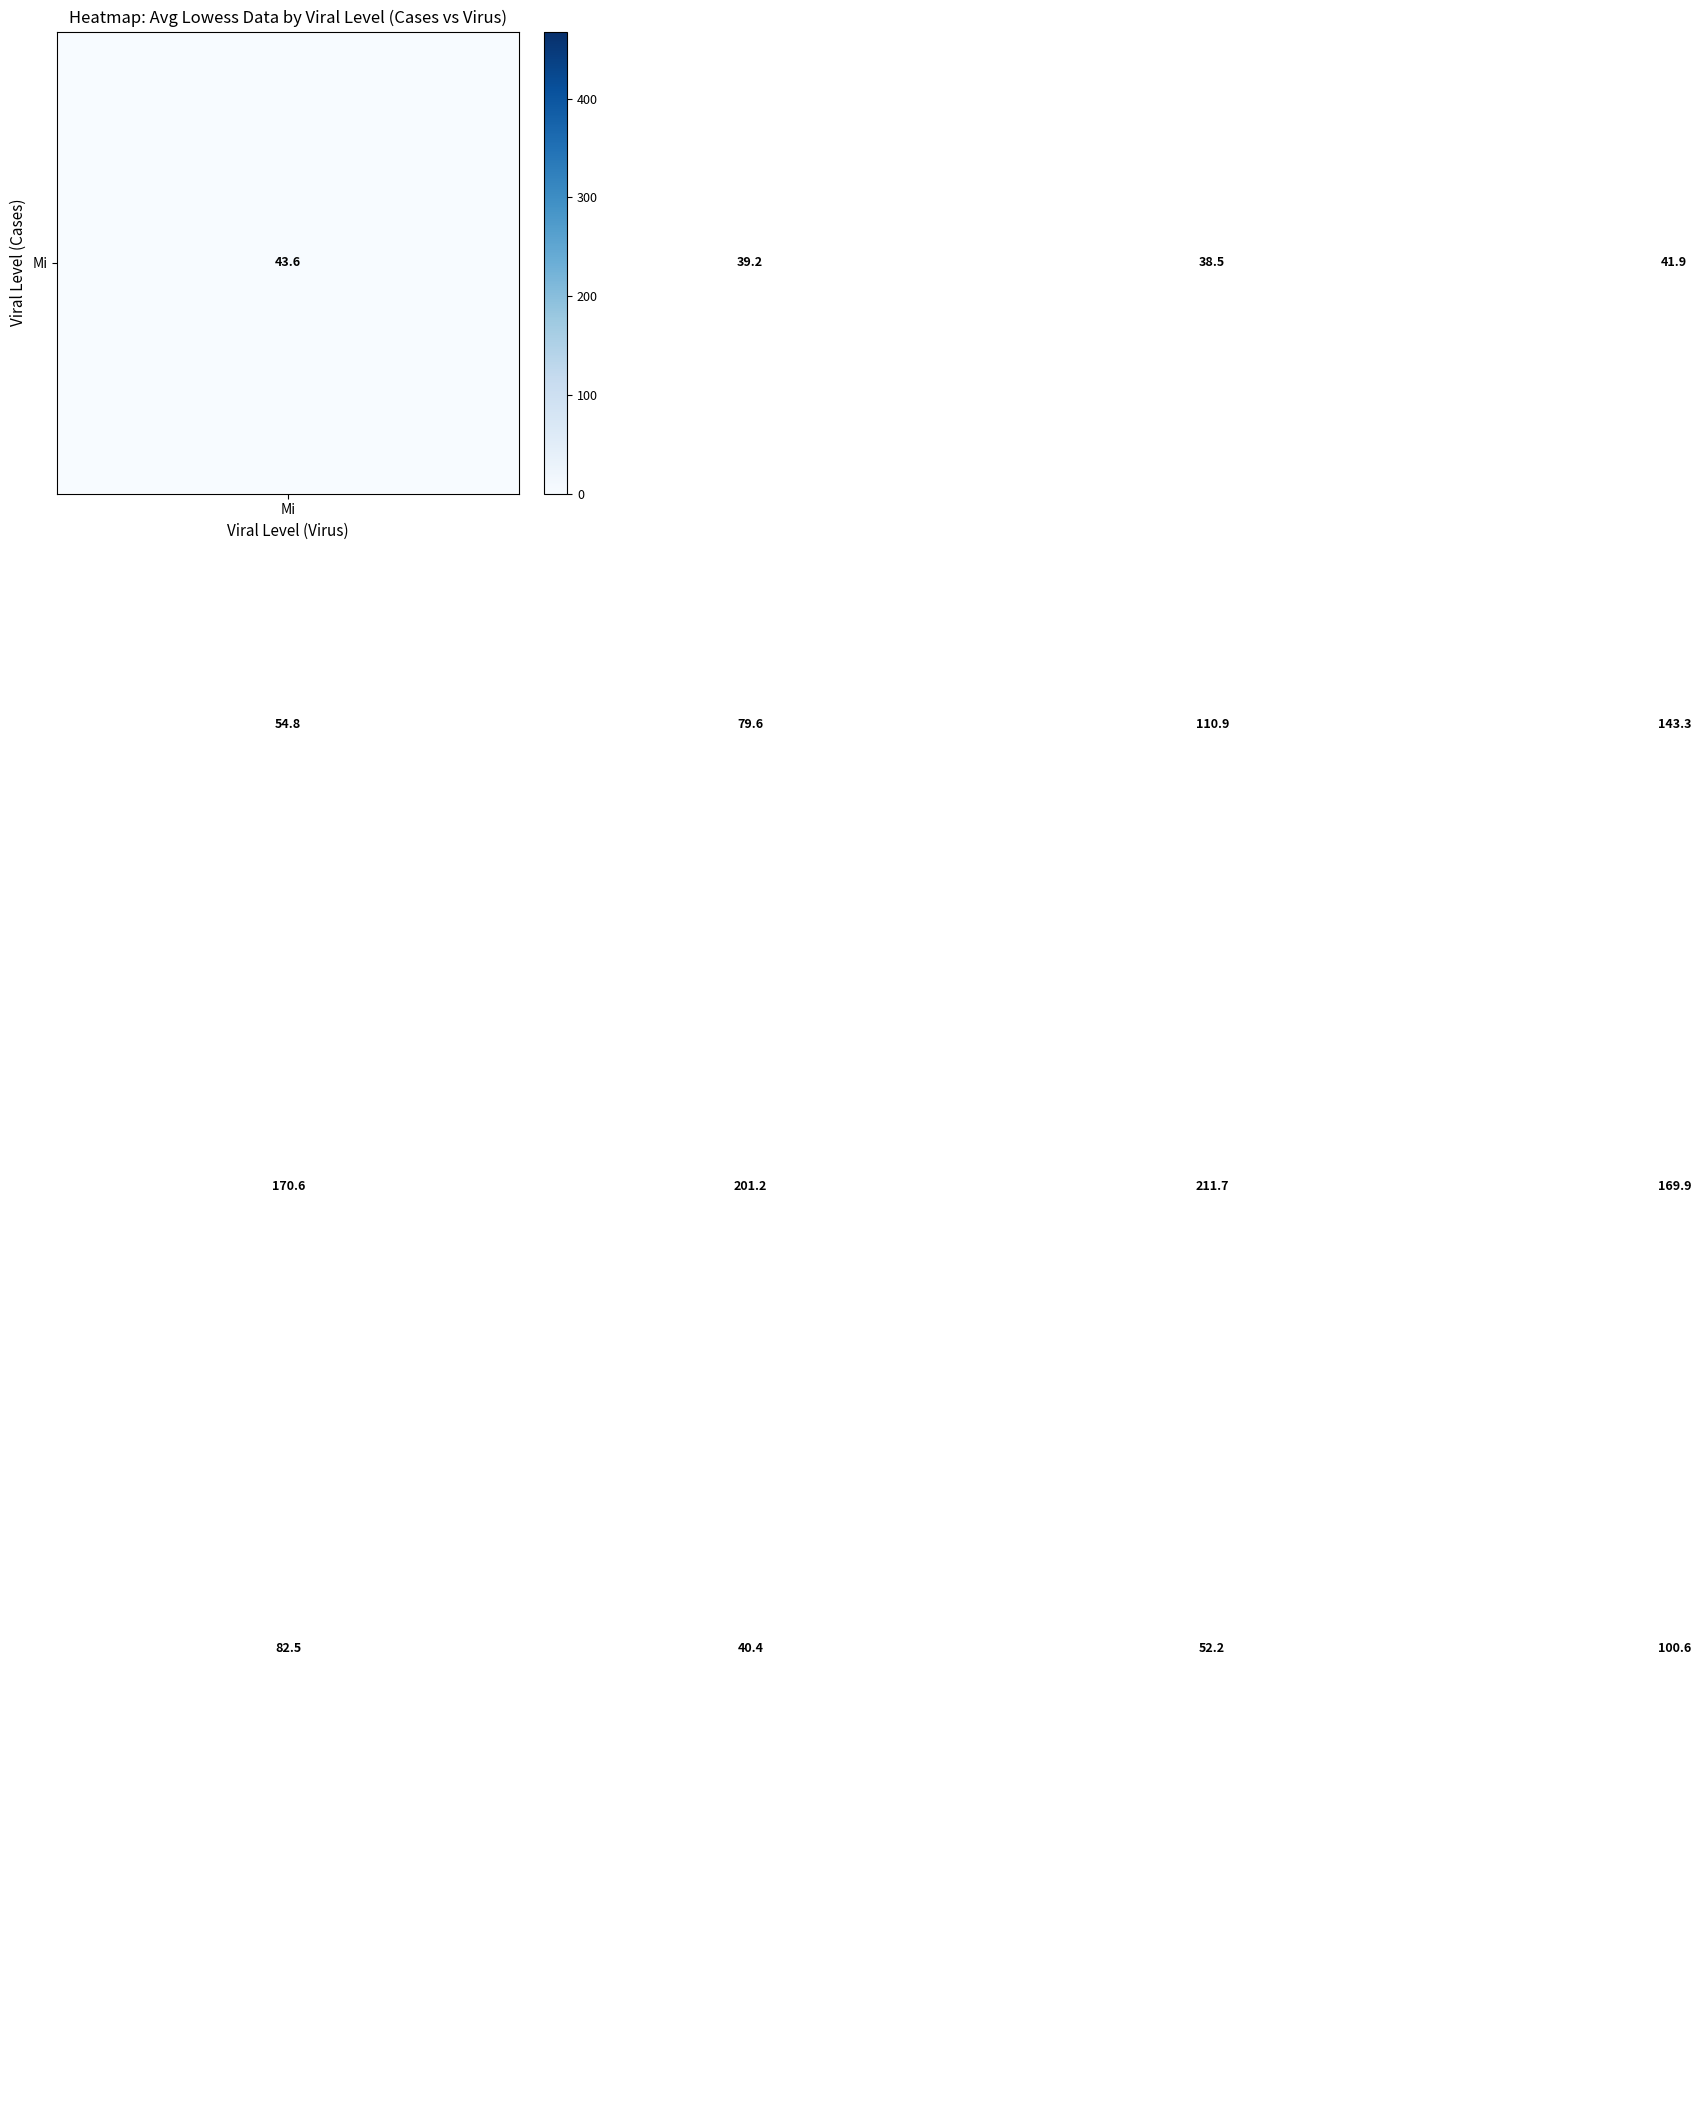

How many series are shown in this chart?

5